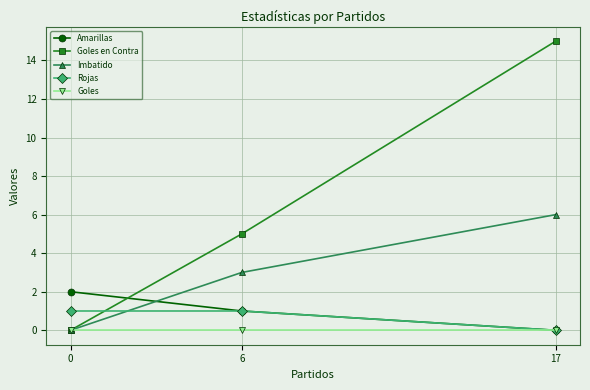

Reading left to right, transcribe all the data shown in this chart.

Amarillas: 0=2	6=1	17=0
Goles en Contra: 0=0	6=5	17=15
Imbatido: 0=0	6=3	17=6
Rojas: 0=1	6=1	17=0
Goles: 0=0	6=0	17=0